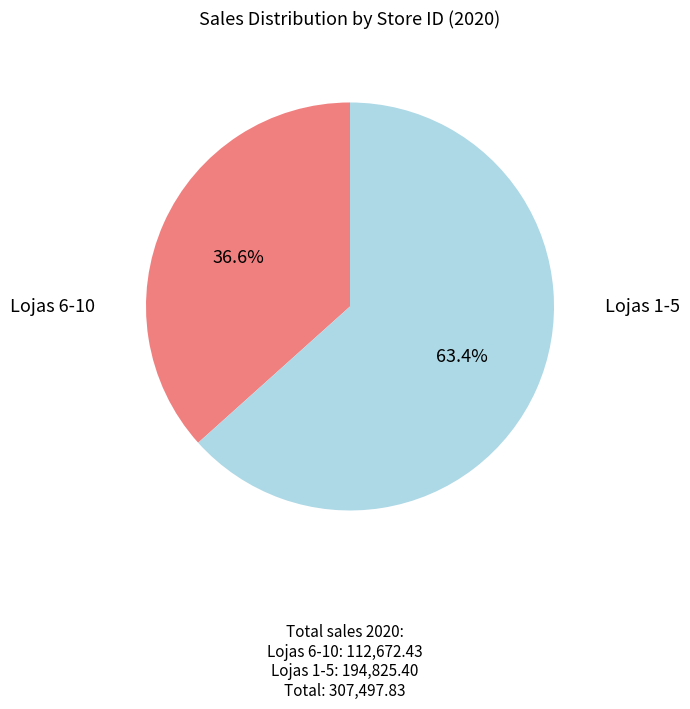

What percentage is NOT represented by Lojas 1-5?

36.6%